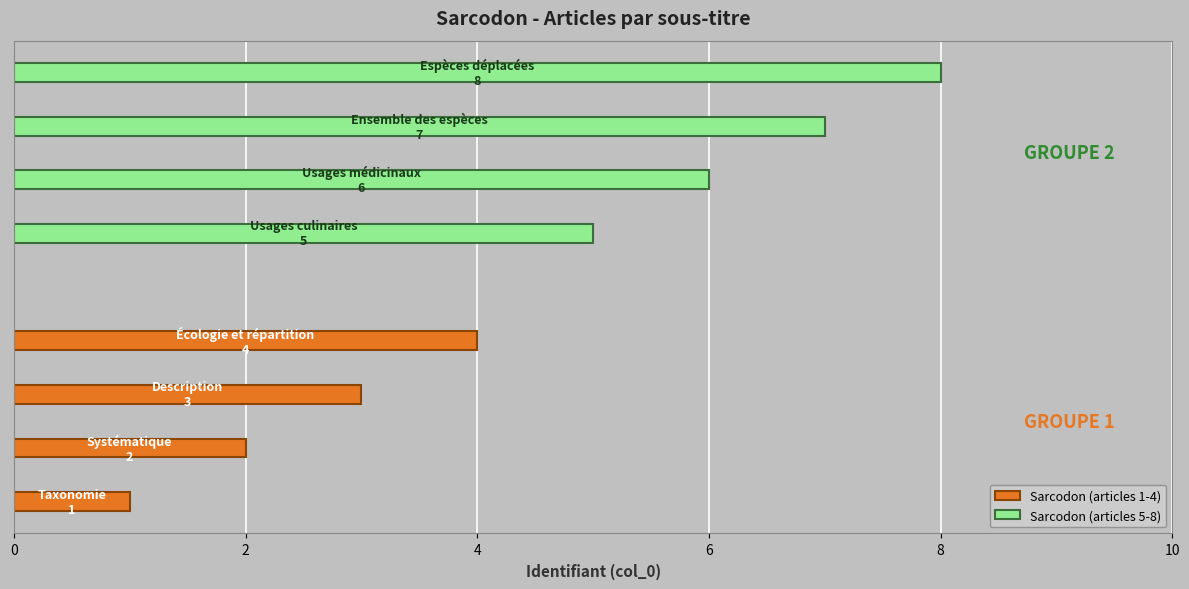

What is the value of the Sarcodon (articles 1-4) bar at the 4th from the left?

4